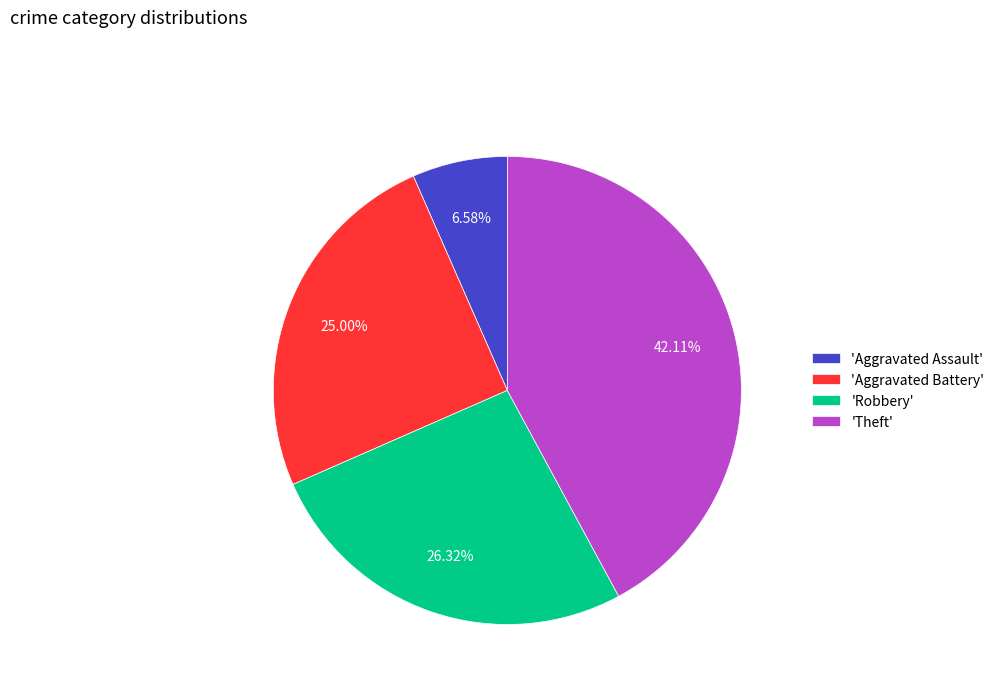

Rank the categories by value from lowest to highest.

'Aggravated Assault', 'Aggravated Battery', 'Robbery', 'Theft'